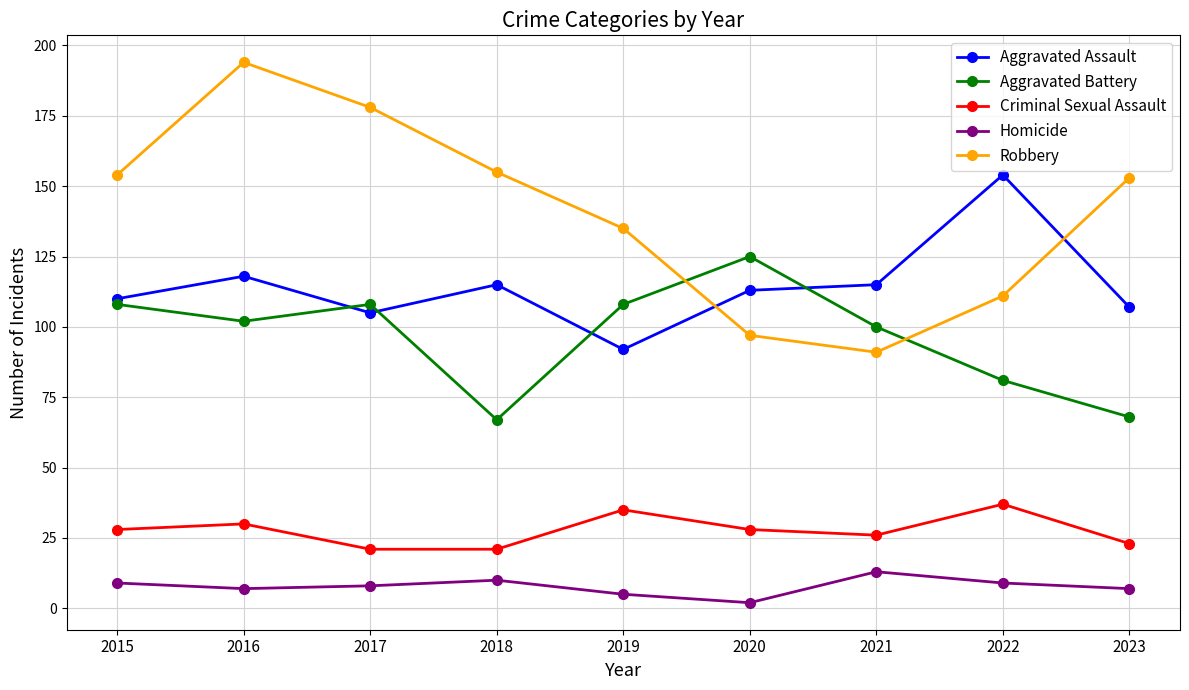

At how many categories does at least one series exceed 150?

6